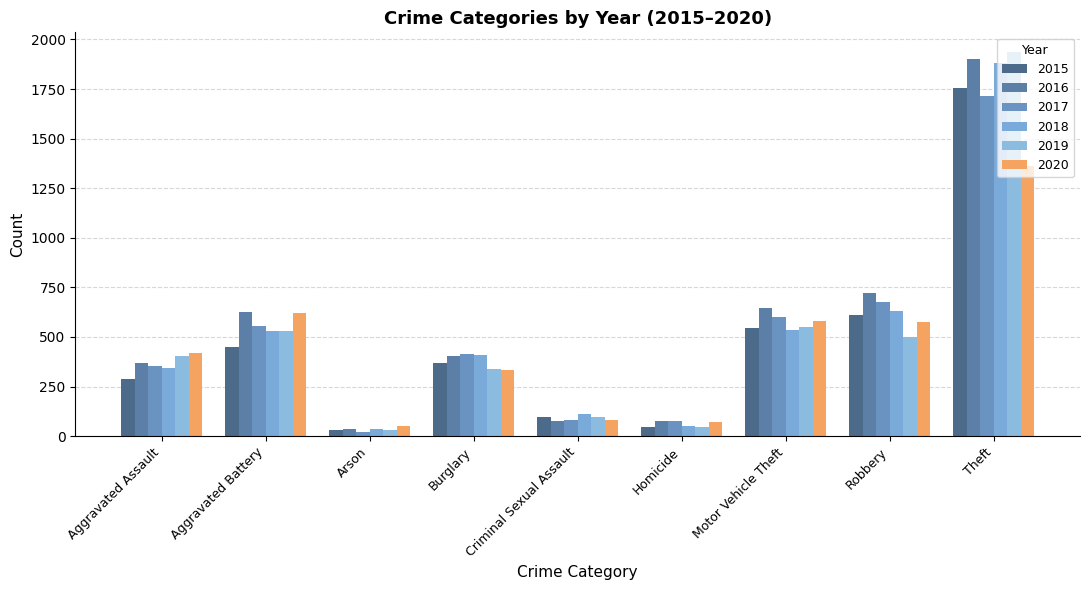

What is the sum of all 2018 values?

4529